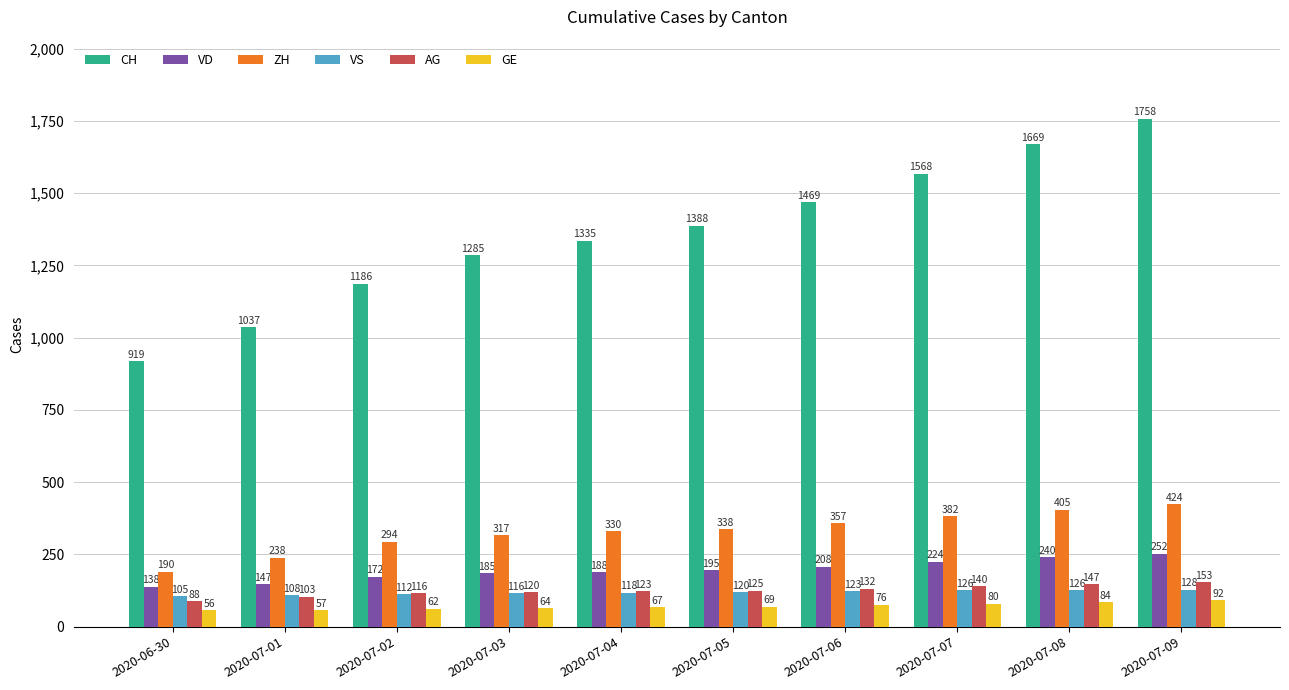

Is the value of ZH at 2020-07-08 greater than the value of GE at 2020-07-05?

Yes